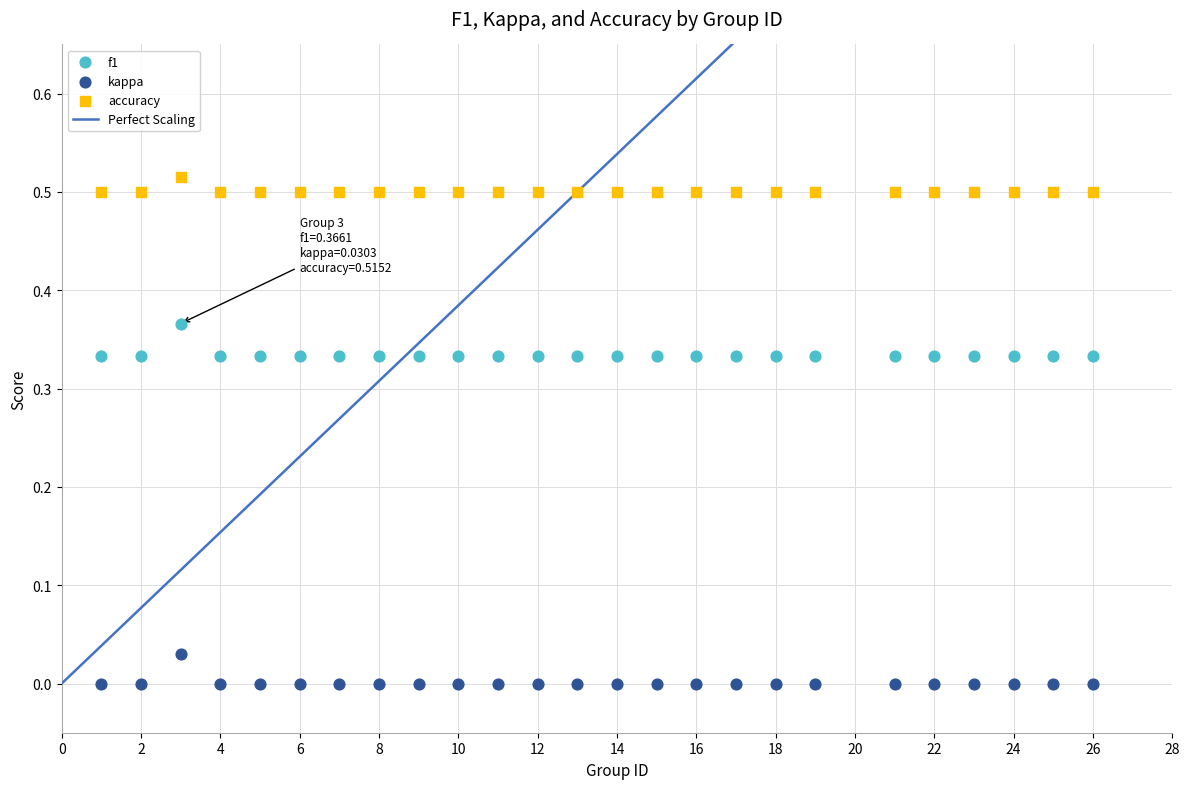

Across all data points, what is the range of X values (max minus min)?

25.0